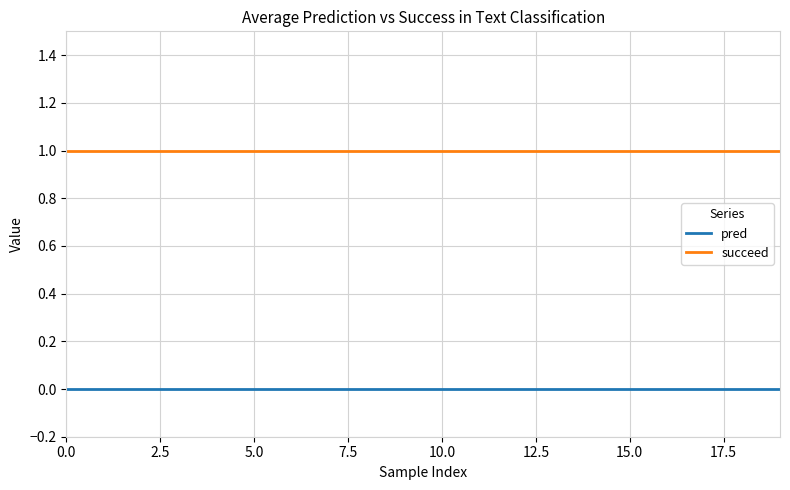

Which series has the largest total across all categories?

succeed